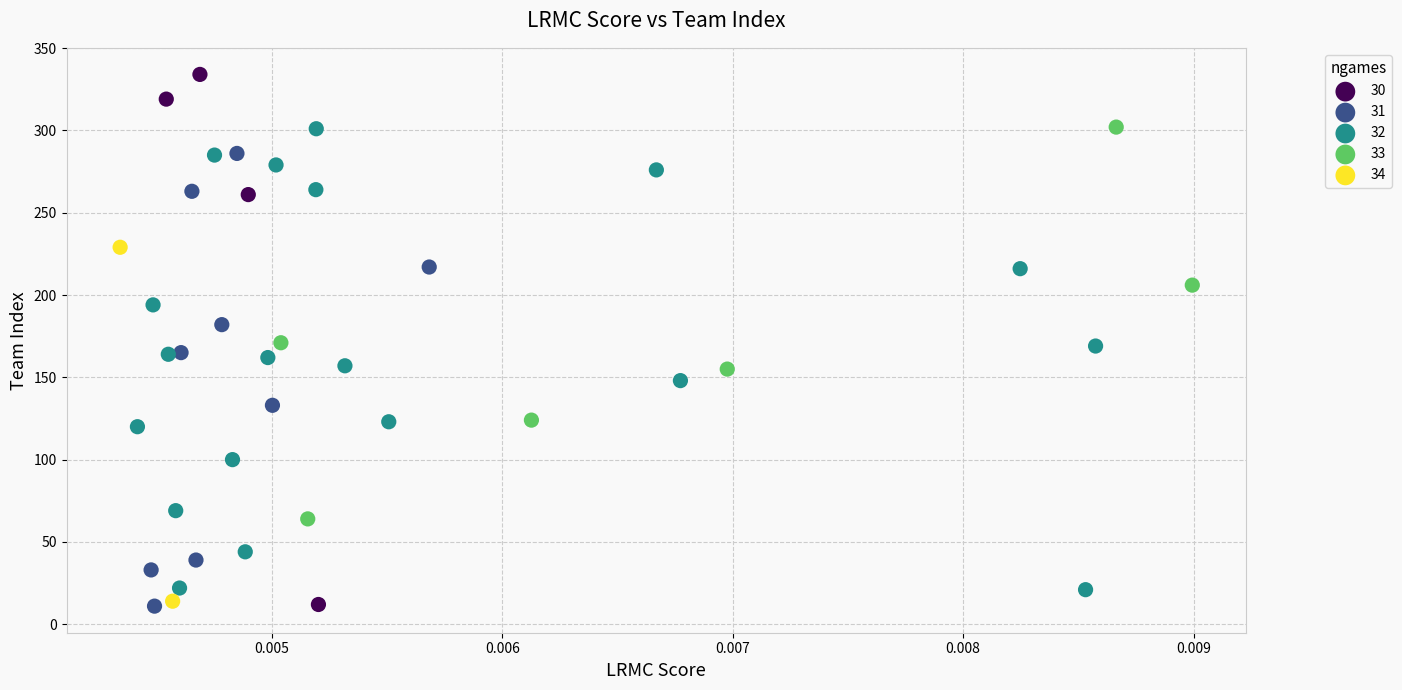

What are all the series names shown in the legend?

30, 31, 32, 33, 34